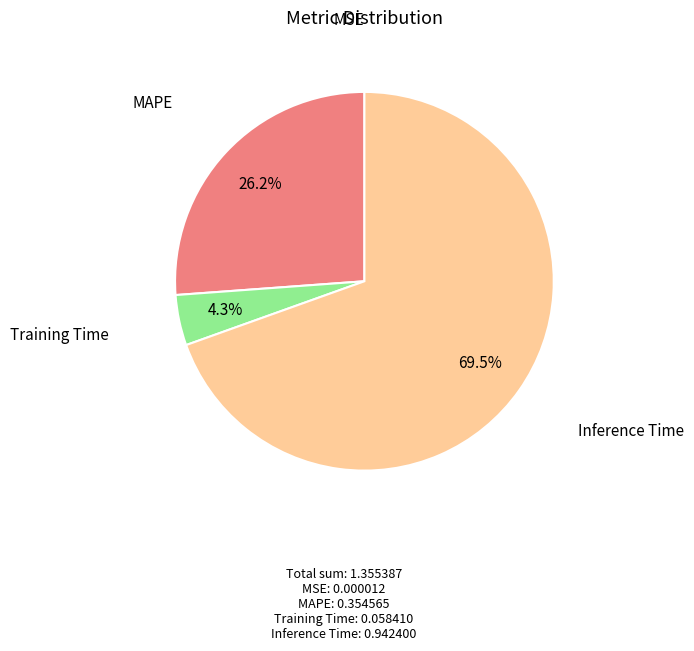

Is there a majority slice in this chart?

Yes